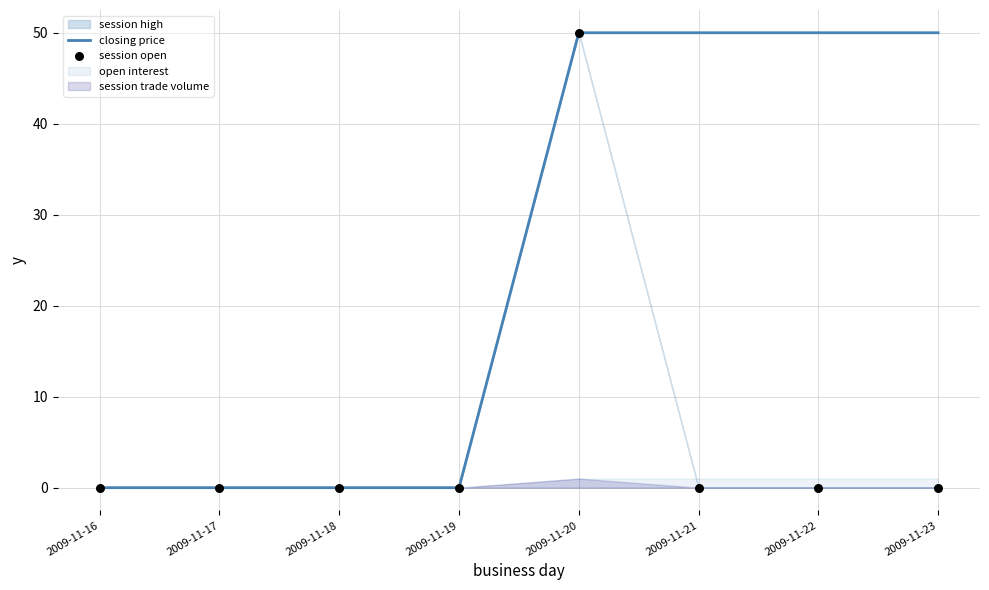

What is the maximum value for closing price?

50